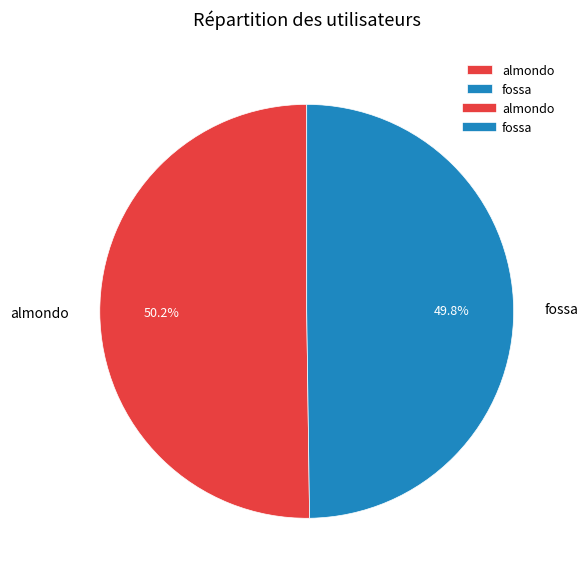

To the nearest percent, what is the combined percentage of fossa and almondo?

100%